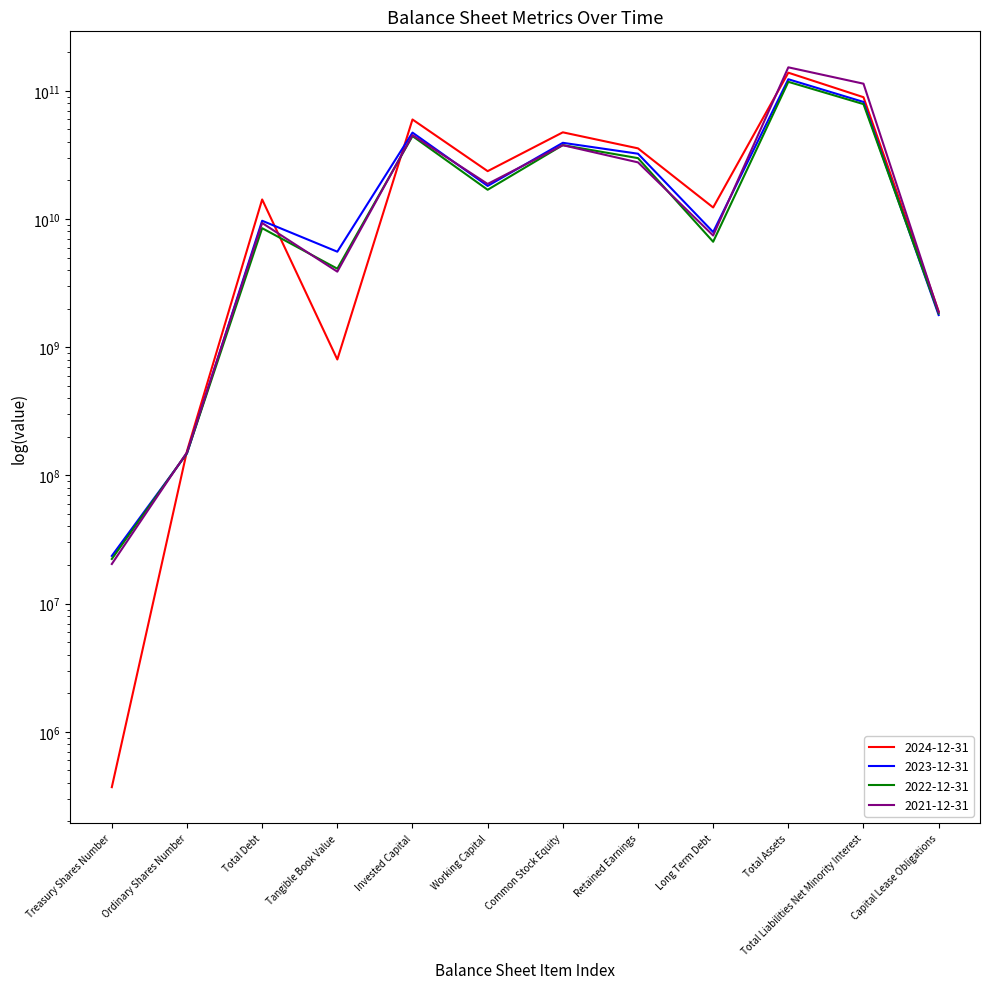

How many data points does each series have?

12